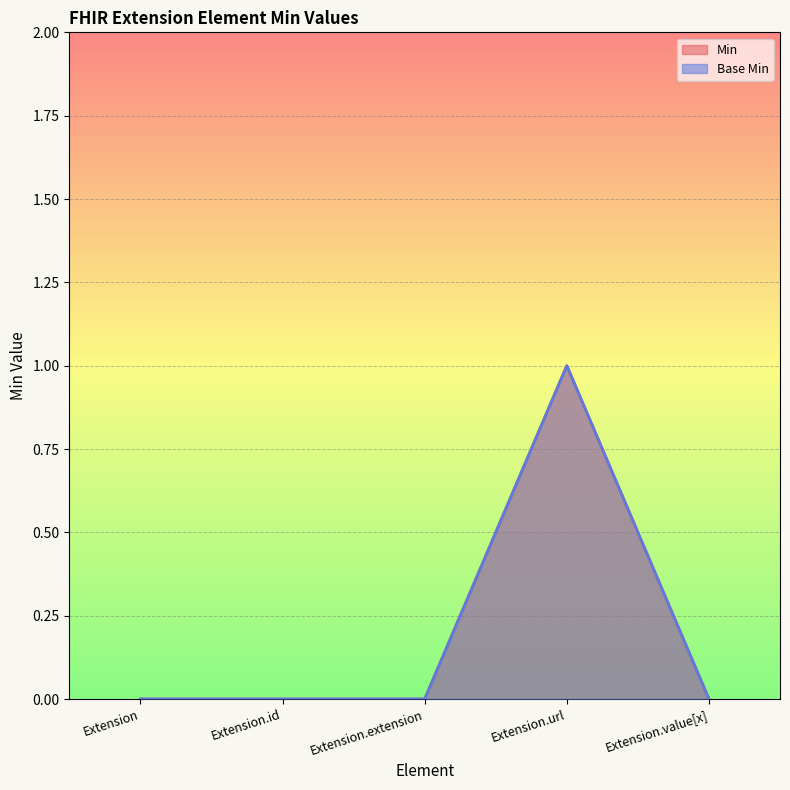

Which label corresponds to the largest value in the chart?

Extension.url